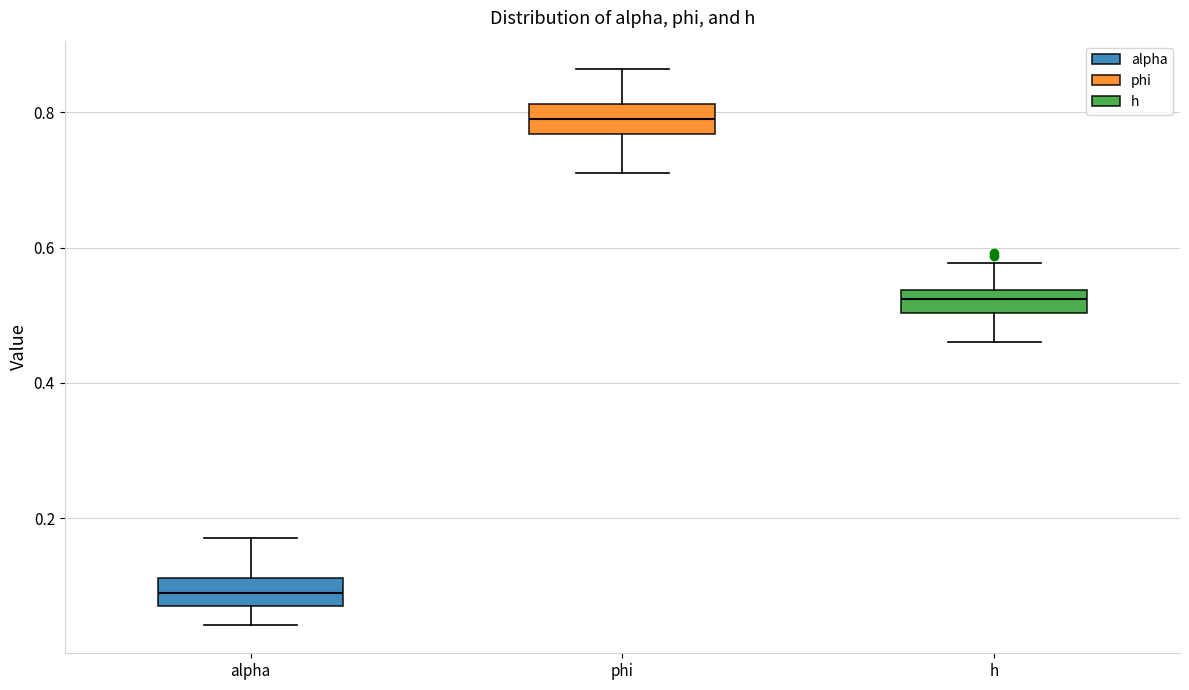

Which box has the highest median line?

phi